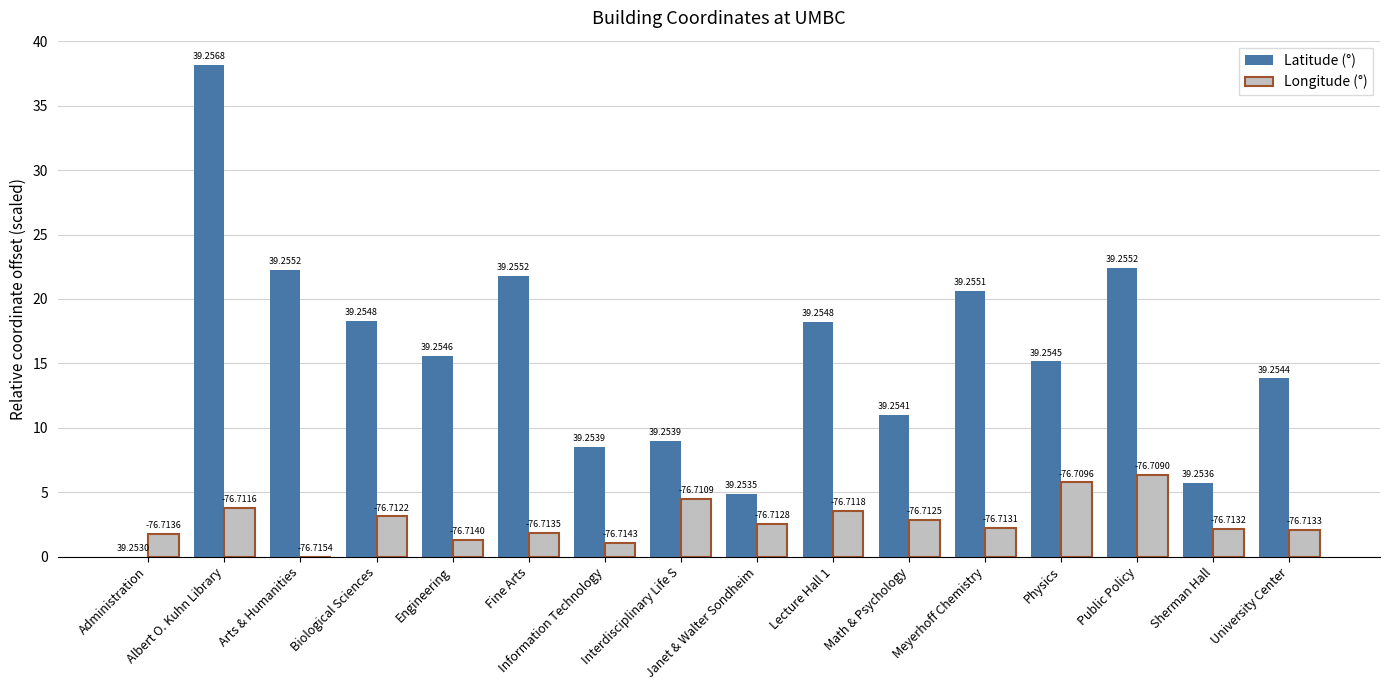

Between Administration and University Center, which series saw the biggest shift?

Latitude (°)